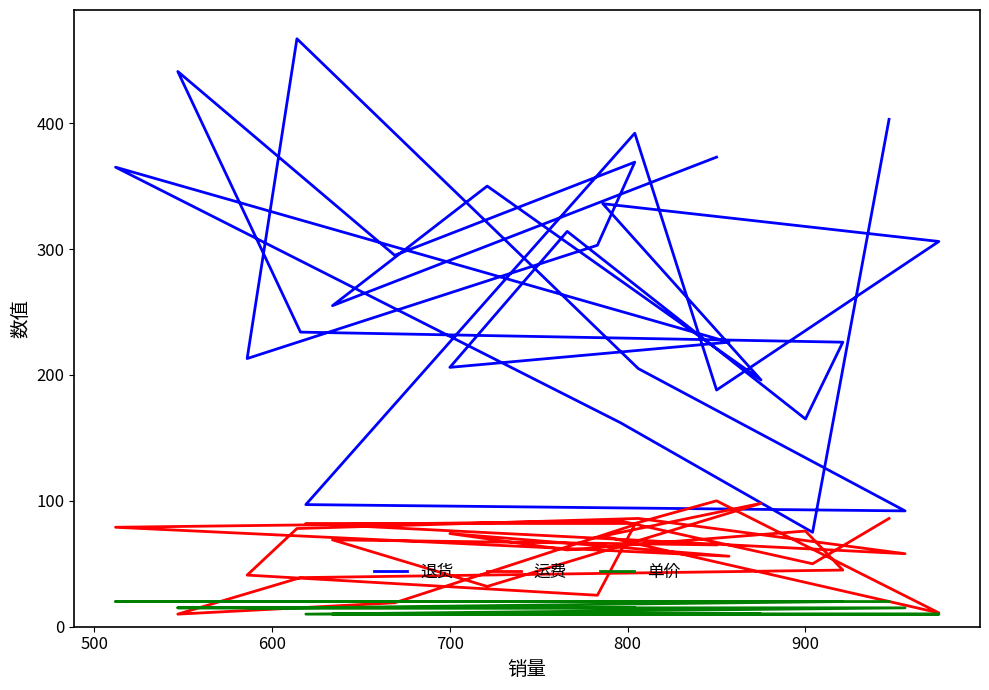

At how many categories does at least one series exceed 327?

9